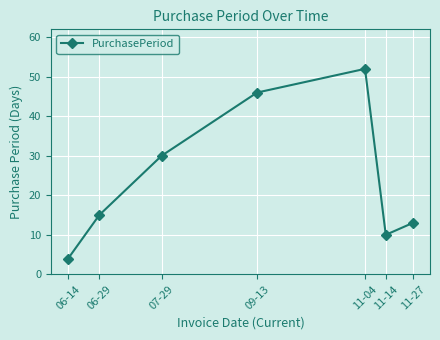

Is this an area chart (filled region under the line)?

No